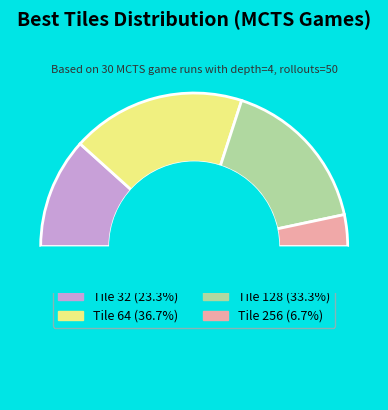

Is there any slice that represents more than half of the pie?

No